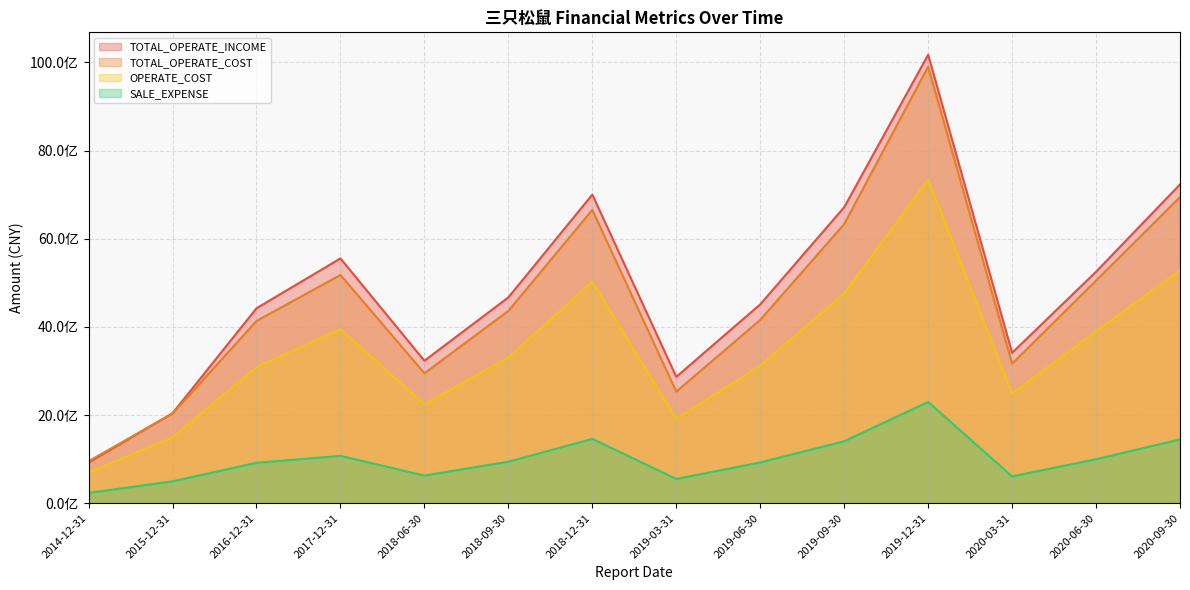

What is the label of the 9th point from the right?

2018-09-30